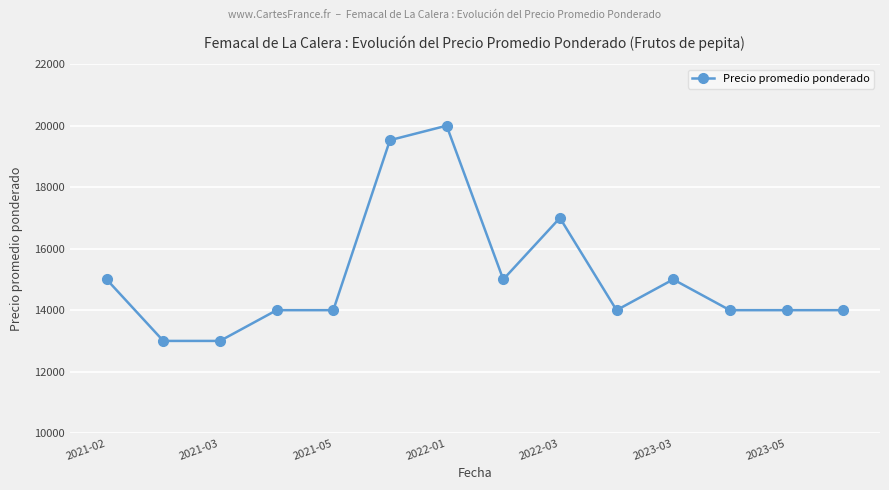

What is the greatest value displayed?

20000